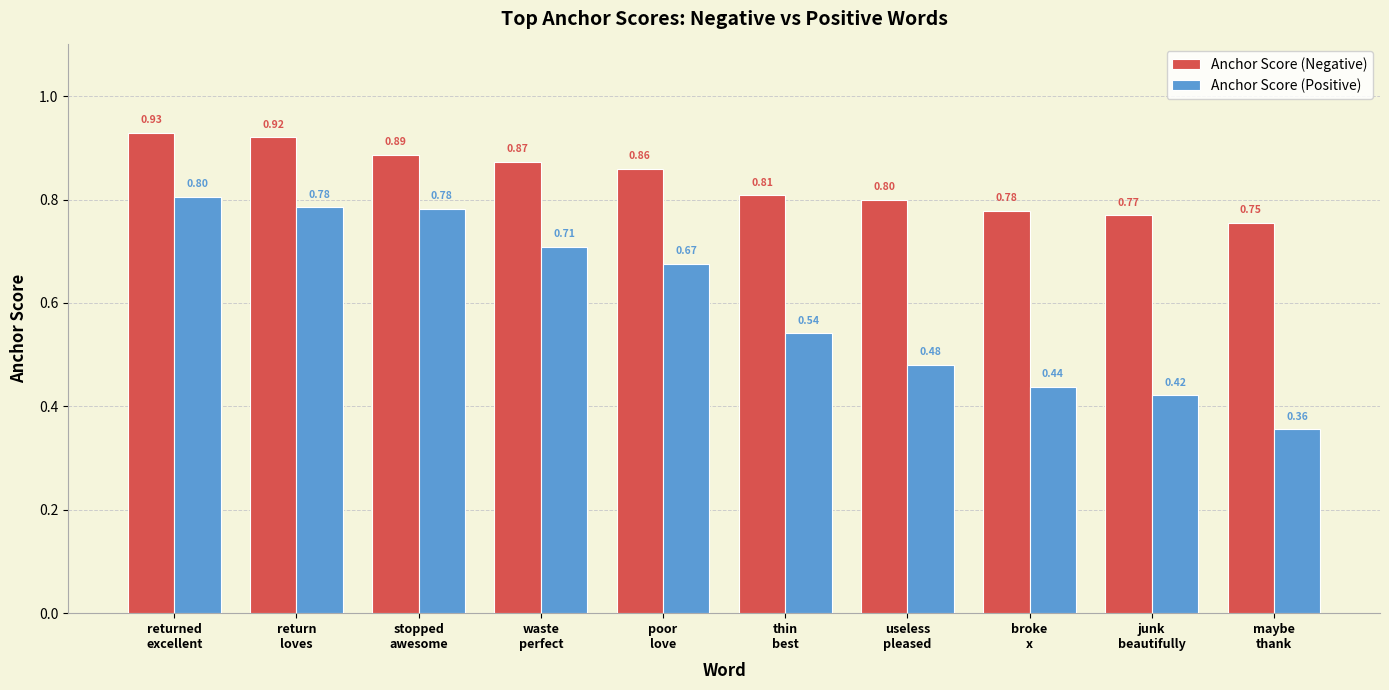

What is the difference between the highest and lowest values at poor
love?

0.2